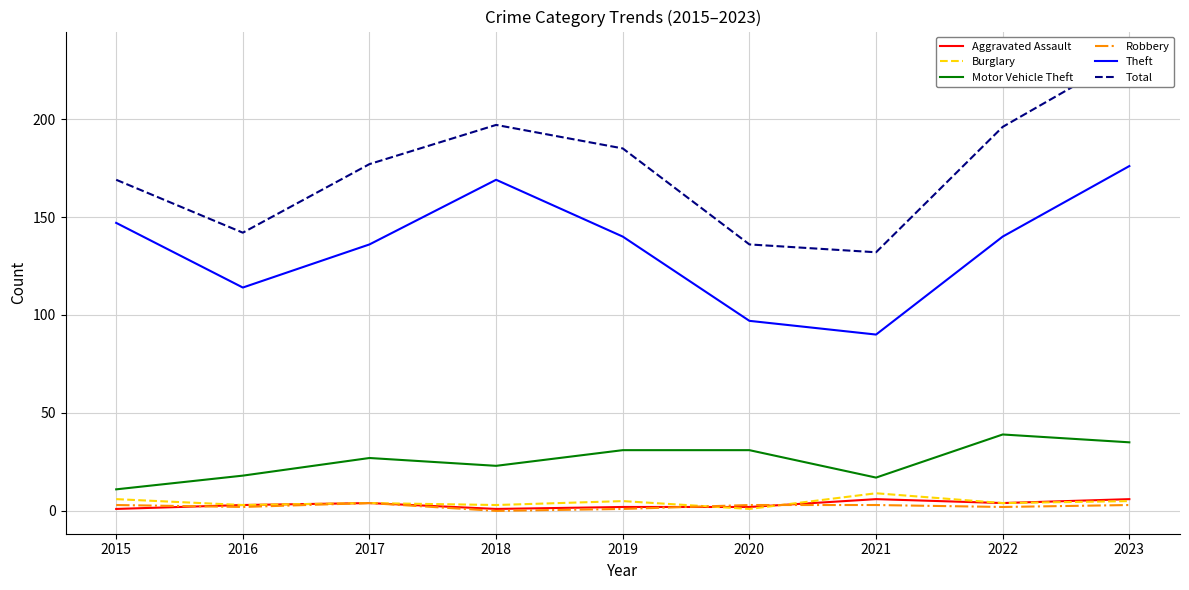

Does the chart have visible grid lines?

Yes